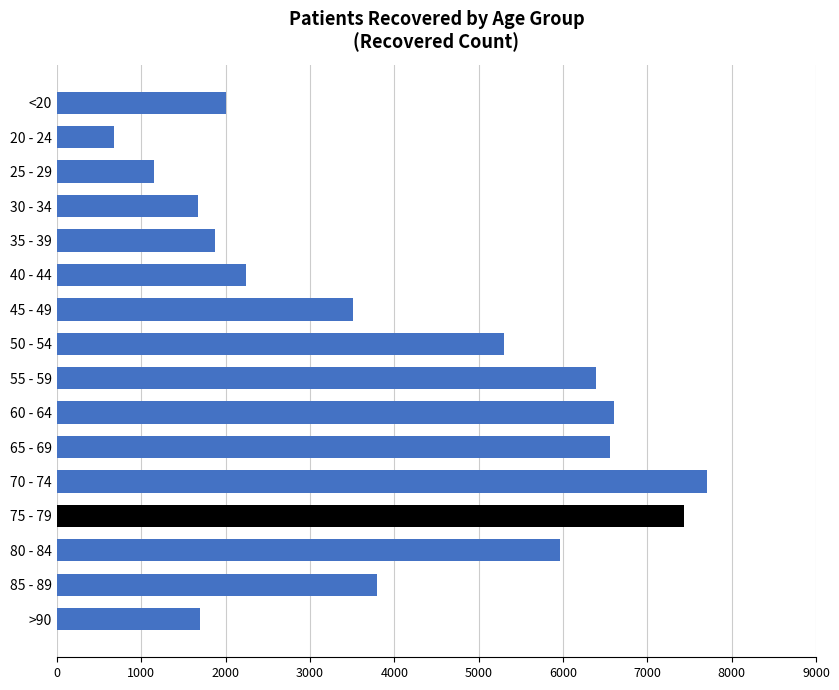

What is the minimum value shown in the chart?

678